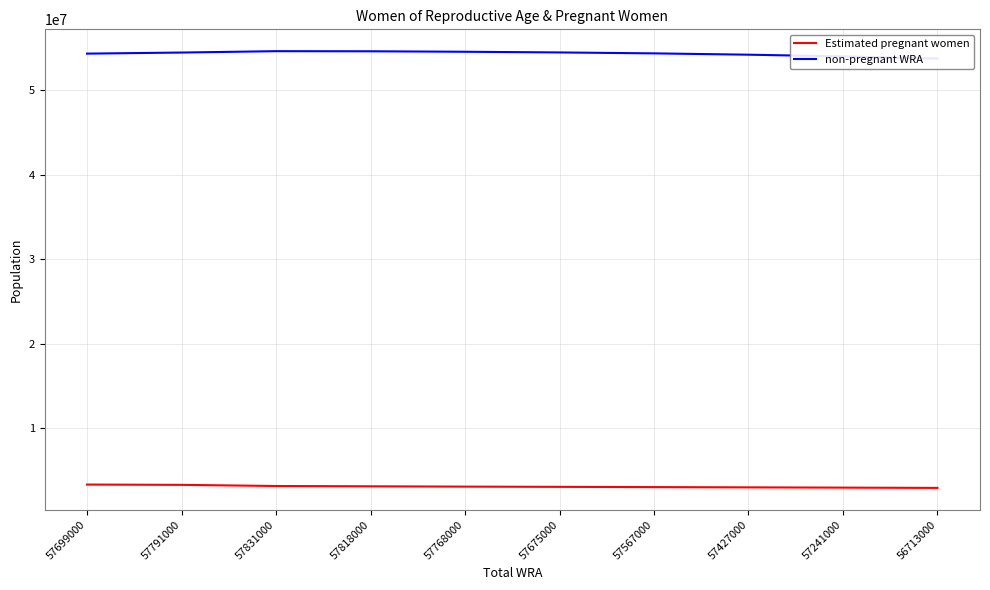

True or false: non-pregnant WRA and Estimated pregnant women intersect in this chart.

False